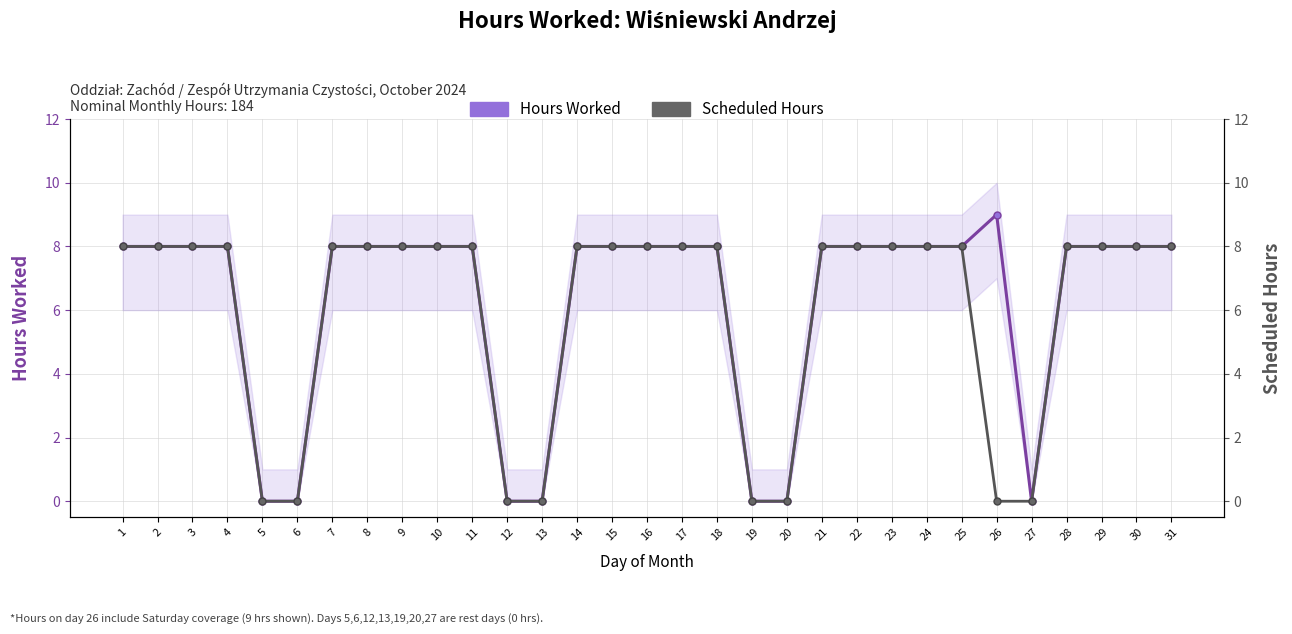

What is the value of the Hours Worked point at the 22nd from the left?

8